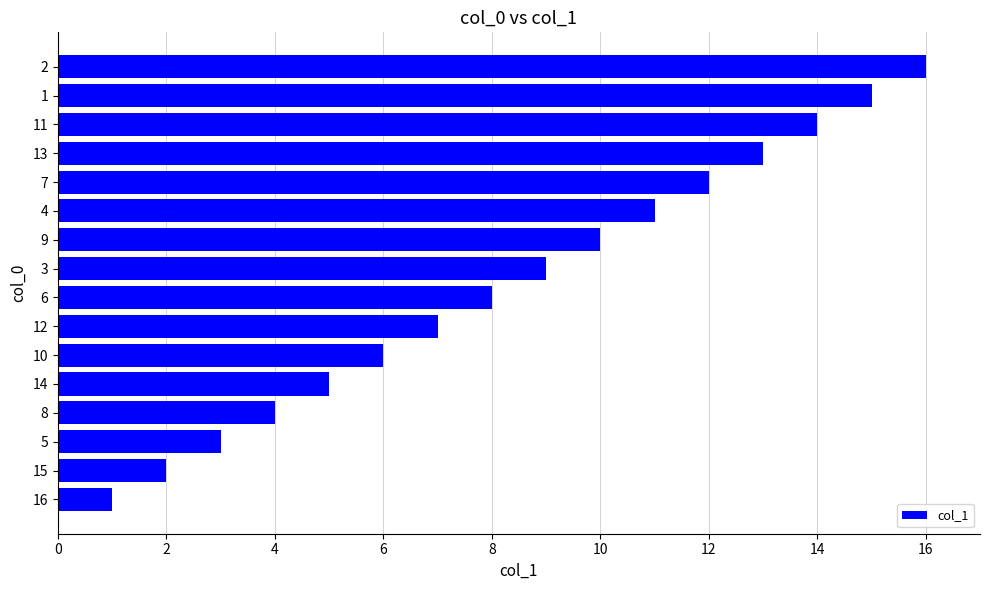

Rank the categories by value from lowest to highest.

16, 15, 5, 8, 14, 10, 12, 6, 3, 9, 4, 7, 13, 11, 1, 2